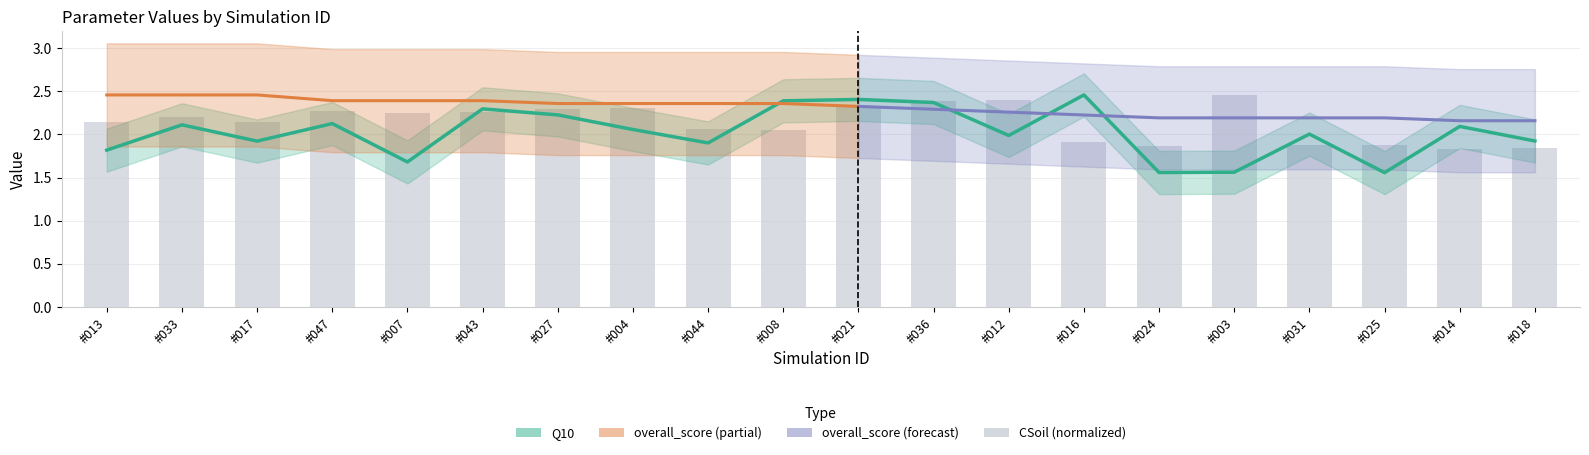

The value of Q10 at #013 is 1.8. True or false?

True